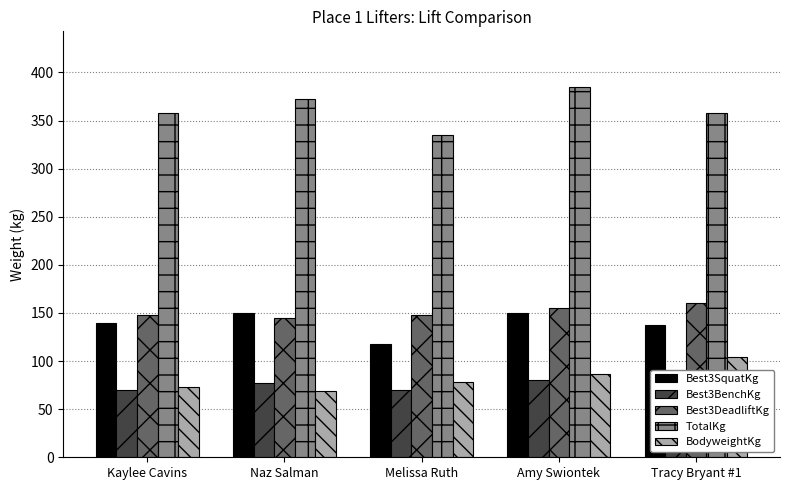

What position from the right is Tracy Bryant #1?

1